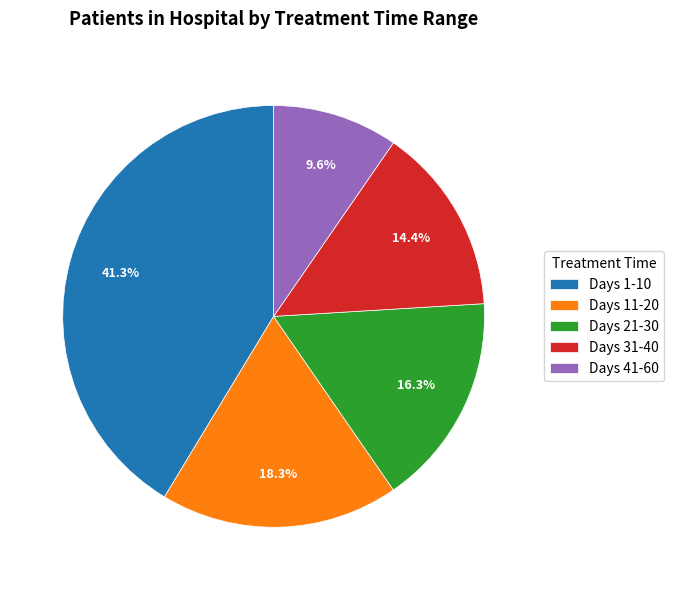

Count the number of slices in the pie.

5